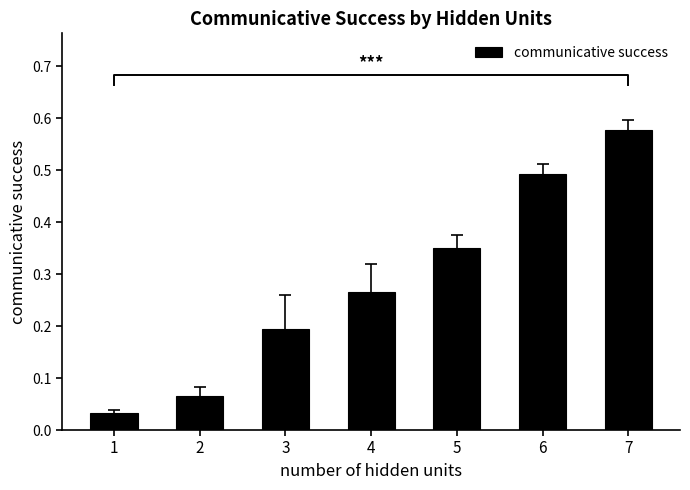

Reading left to right, list all the values displayed in this chart.

1=0.0	2=0.1	3=0.2	4=0.3	5=0.4	6=0.5	7=0.6